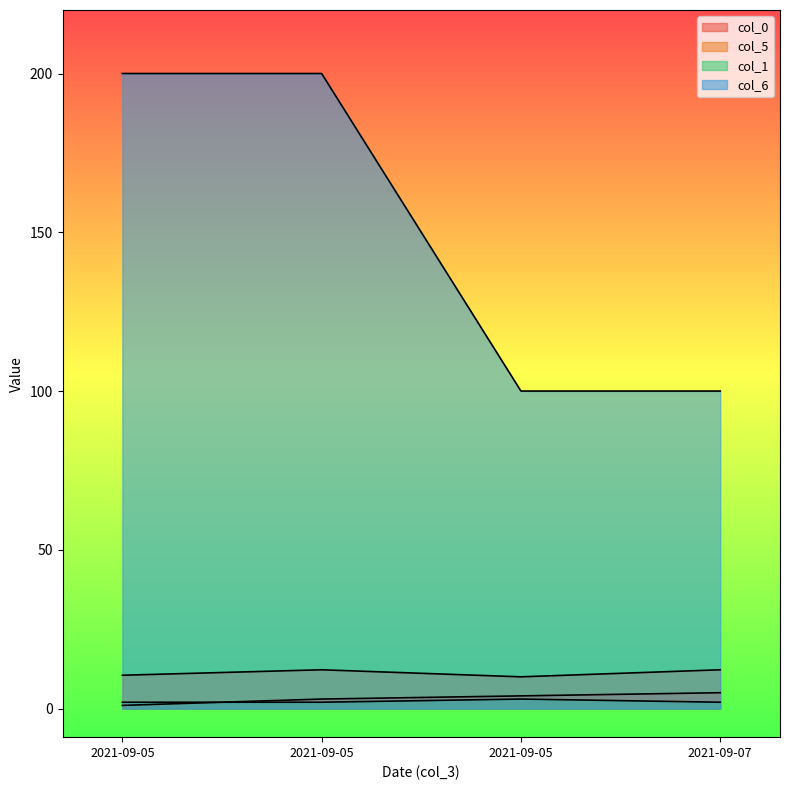

True or false: col_1 has more than 2 interior local peaks.

False